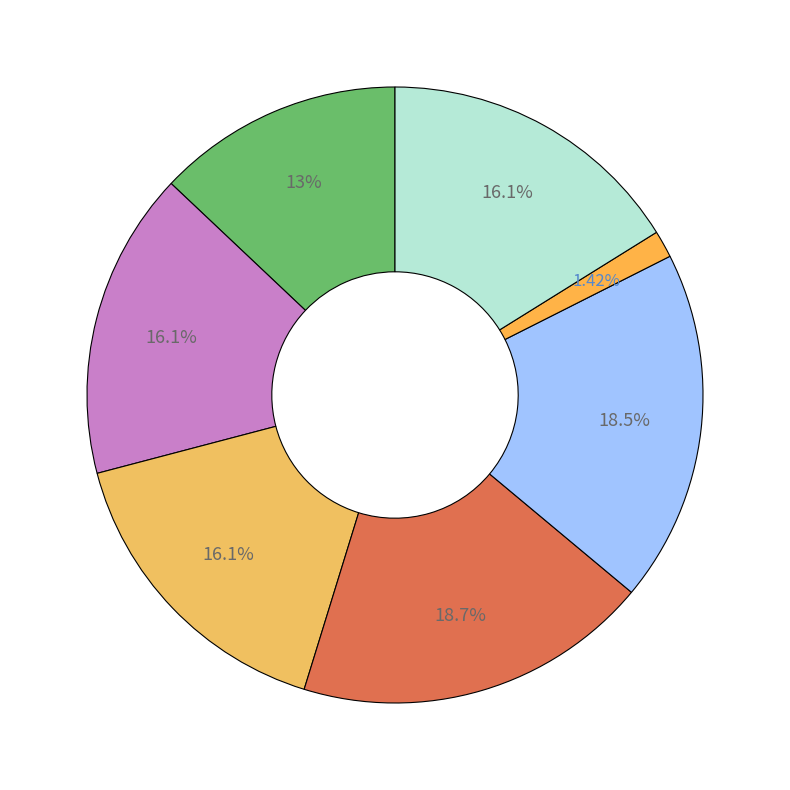

How many segments does this pie chart have?

7